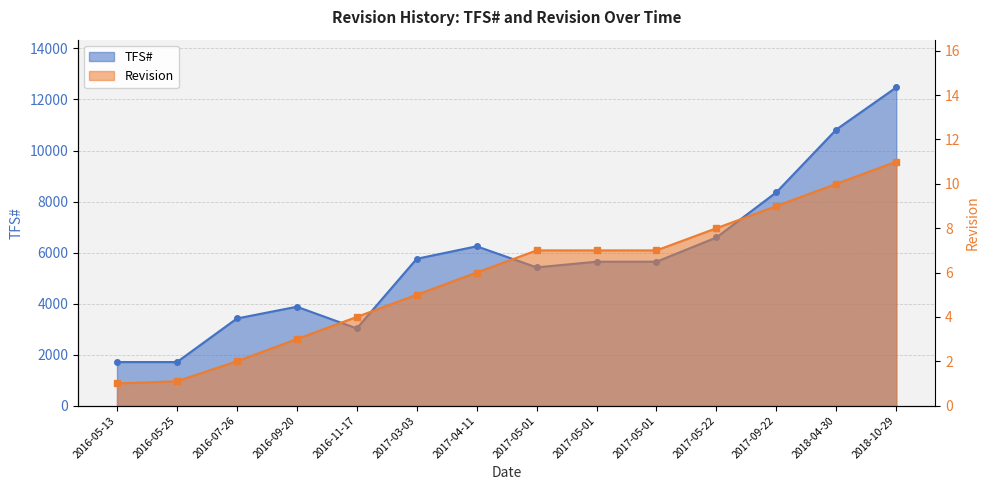

What is the sum of the TFS# values at 2017-09-22 and 2016-11-17?

11390.0